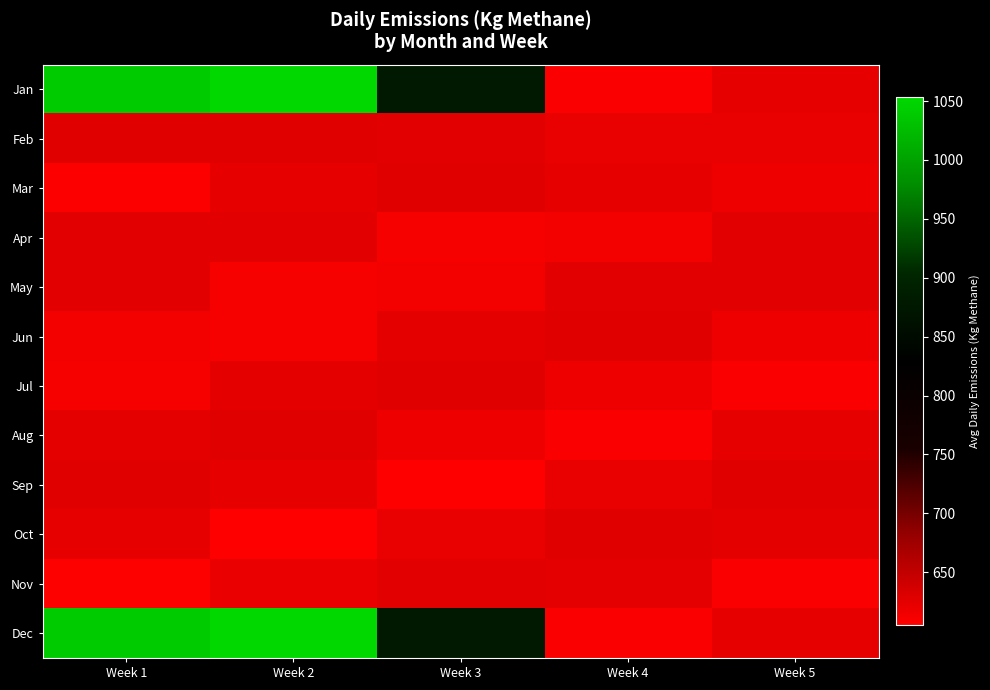

What is the total value across all series at Week 1?

8270.4